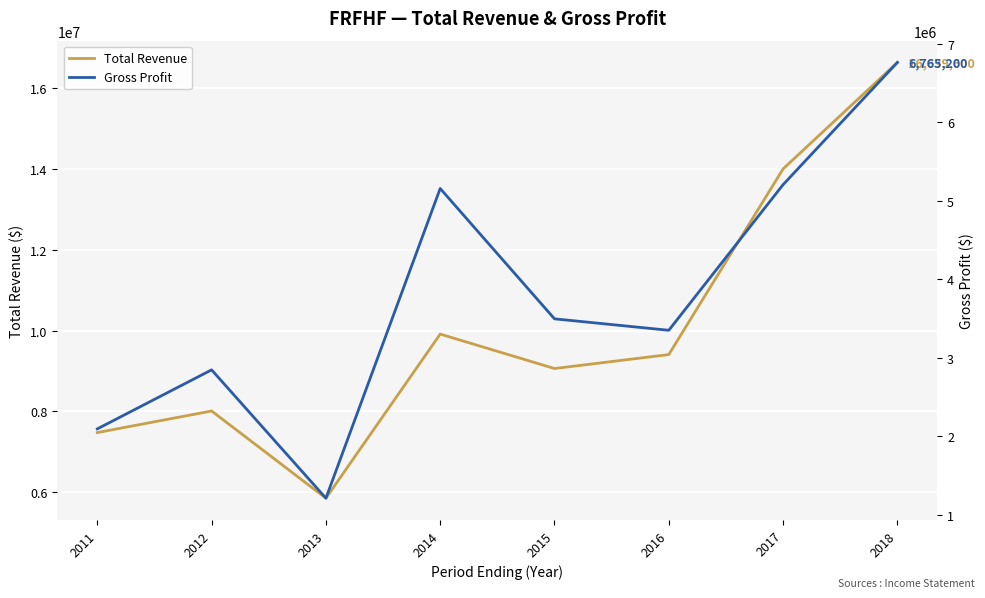

What is the maximum value for Total Revenue?

16639600